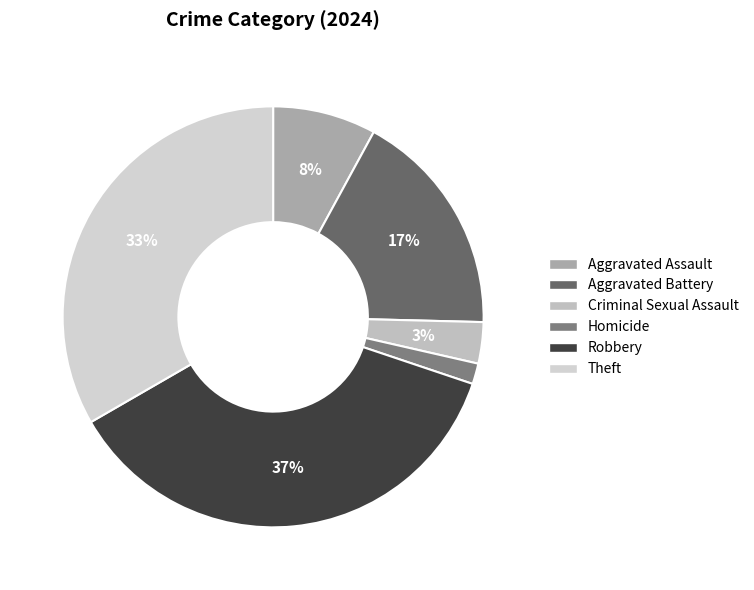

Is there a majority slice in this chart?

No